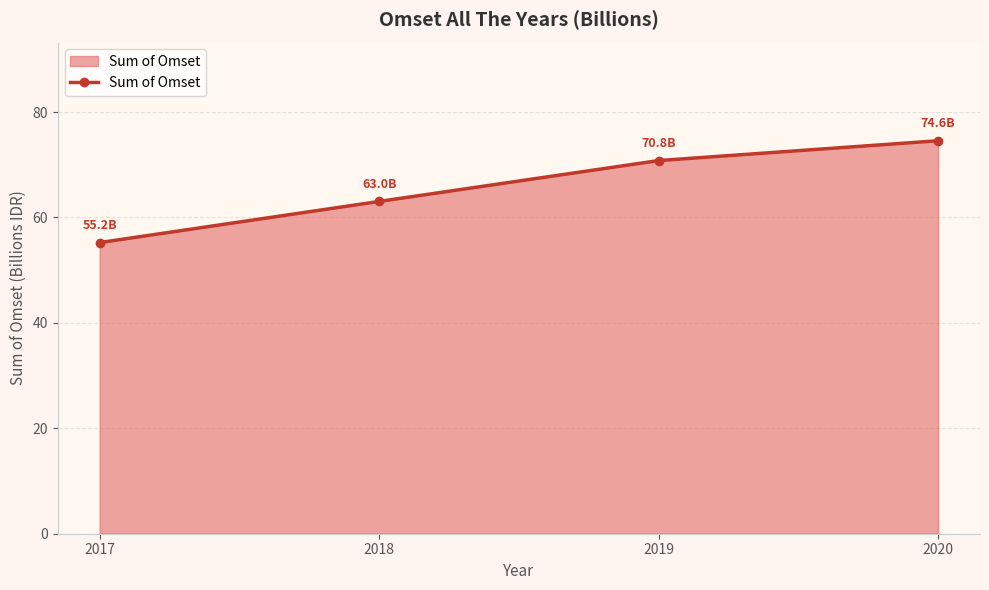

Between 2017 and 2019, which is larger?

2019